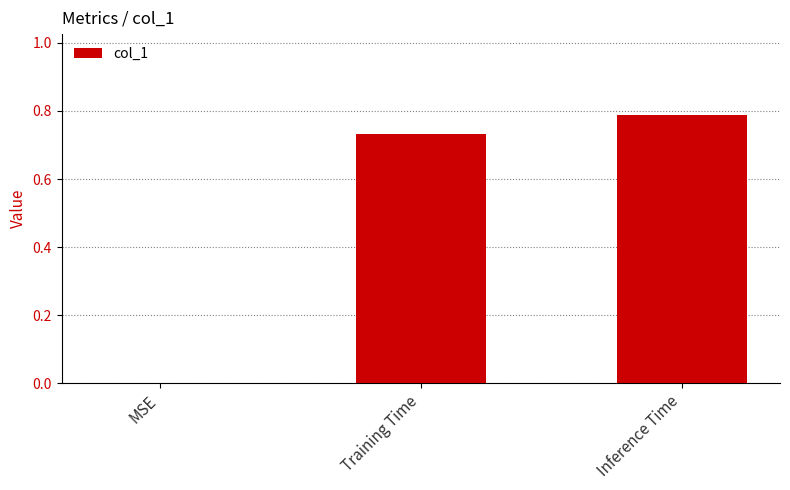

Which label corresponds to the largest value in the chart?

Inference Time